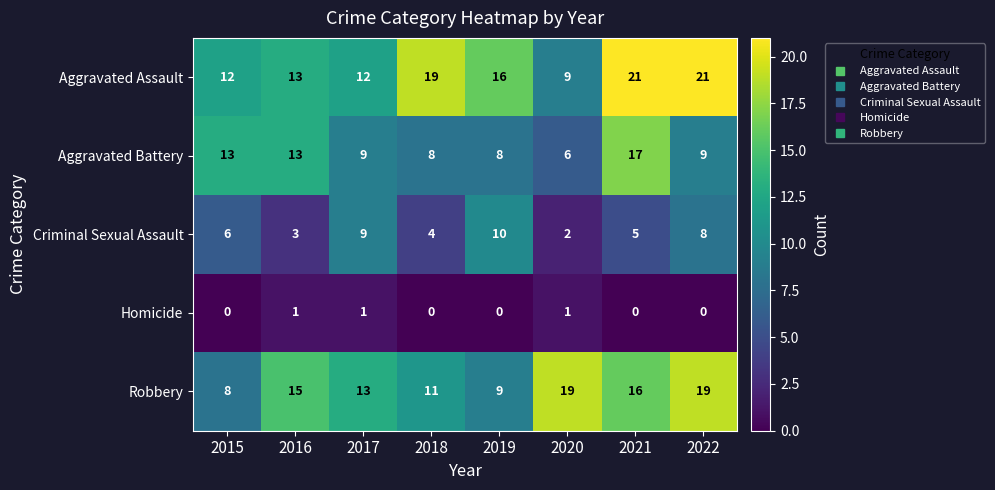

What is the greatest value displayed?

21